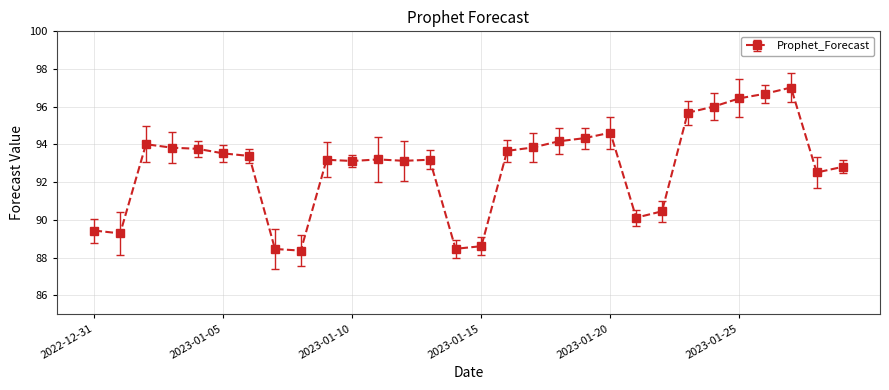

What is the value of the 26th point from the left?

96.4